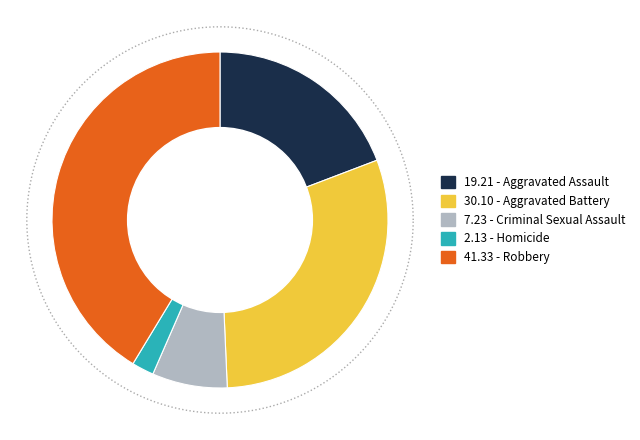

To the nearest percent, what is the combined percentage of Homicide and Criminal Sexual Assault?

9%